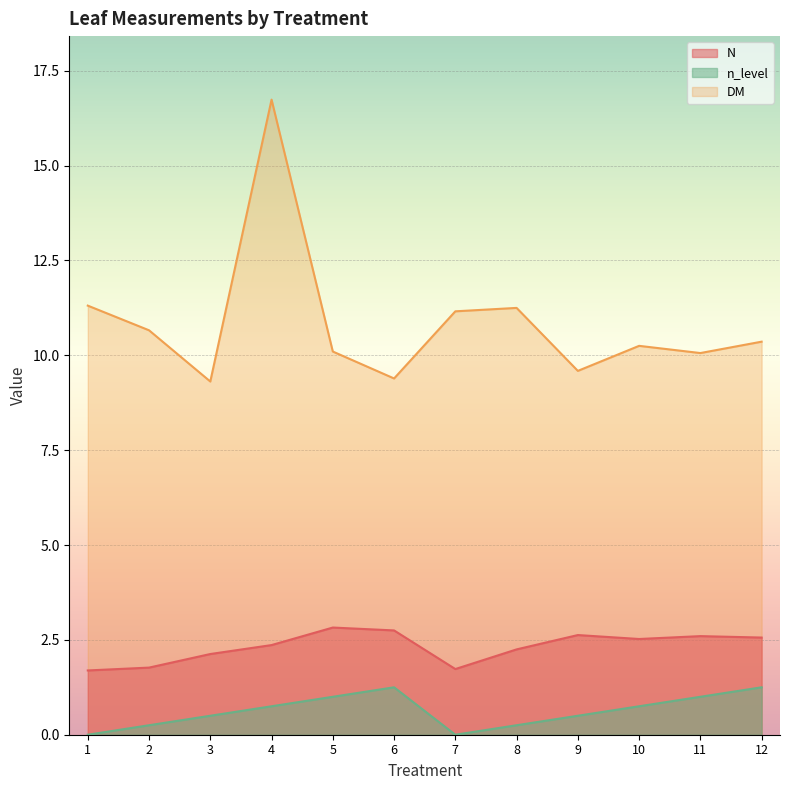

True or false: n_level has a value of 0.5 at 3.

True